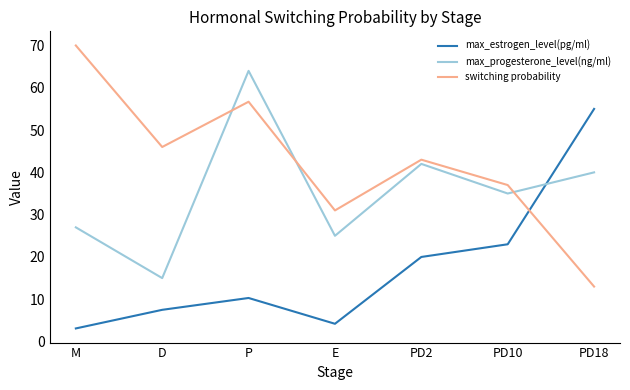

Where is switching probability nearest to the value 41?

PD2